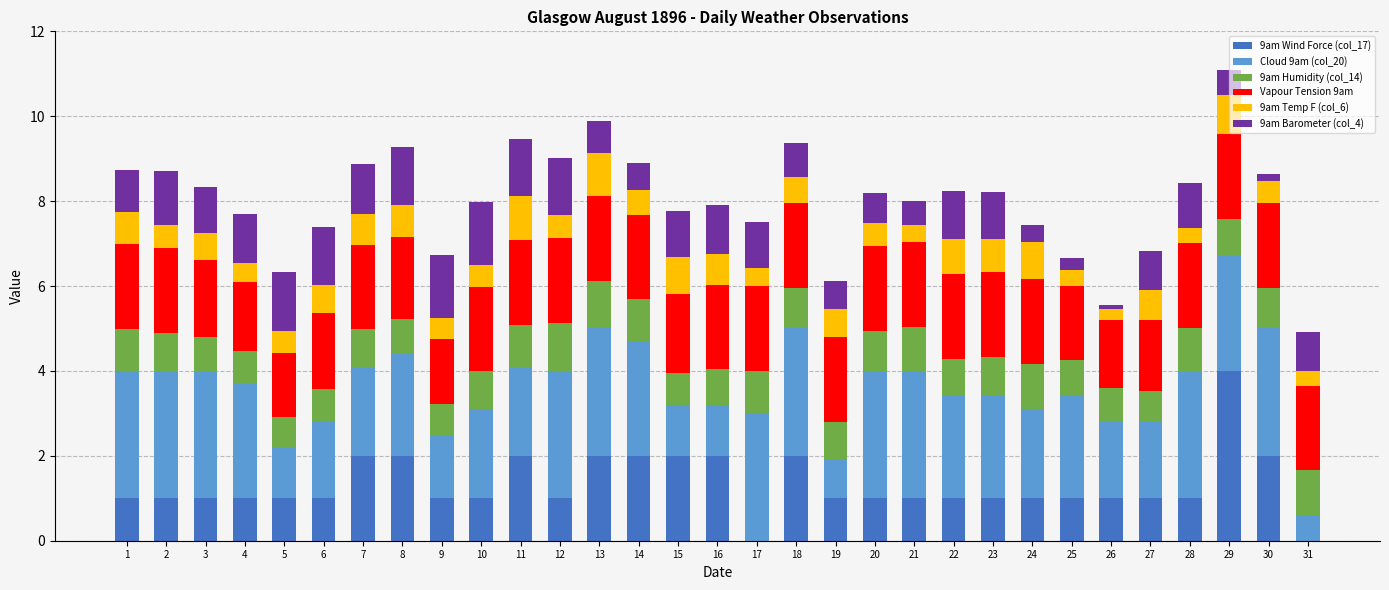

What is the maximum value for 9am Wind Force (col_17)?

4.0